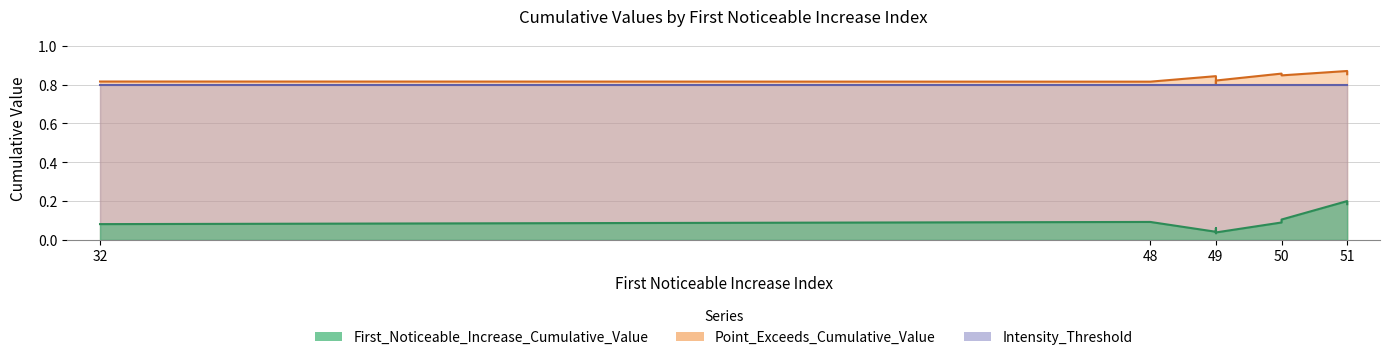

At which label does First_Noticeable_Increase_Cumulative_Value reach its minimum?

49